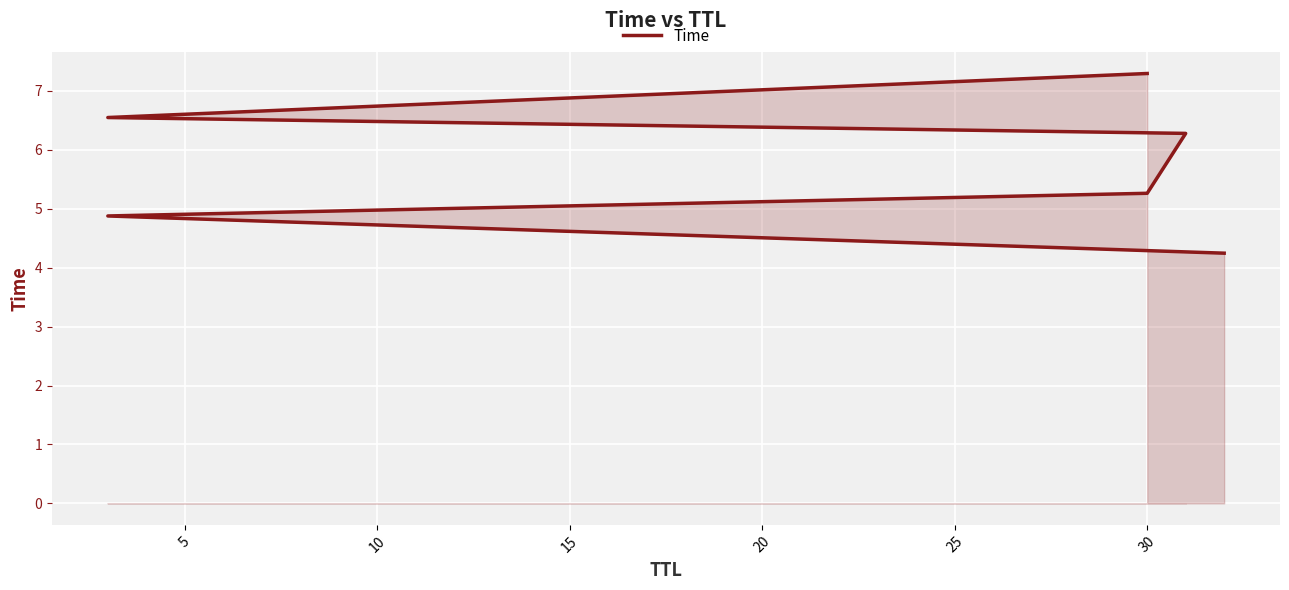

How many lines are shown in the chart?

1